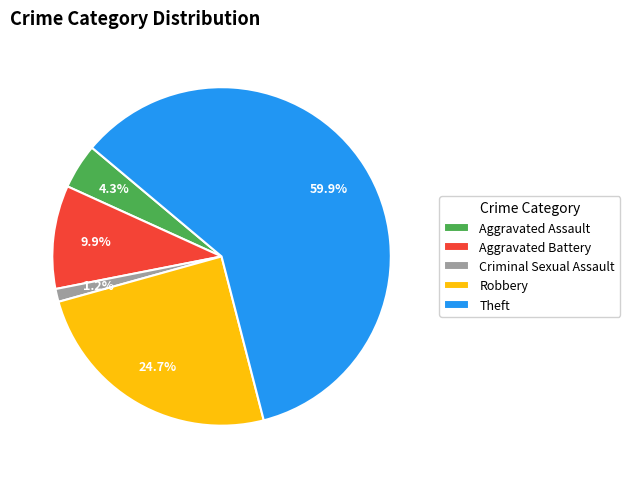

What percentage is the Theft slice, to the nearest percent?

60%